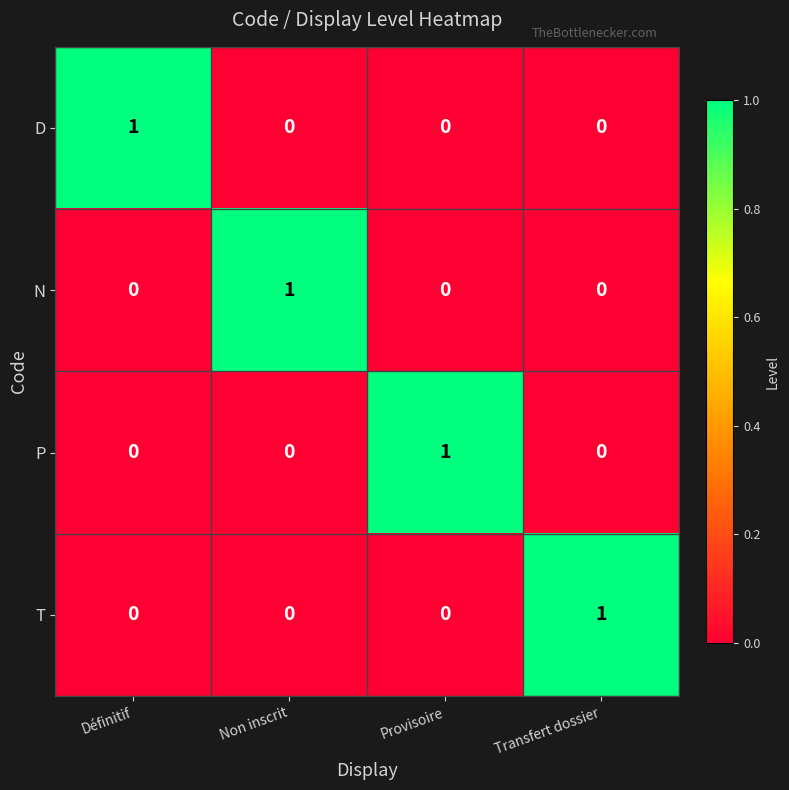

Which category has the highest value in the N series?

Non inscrit